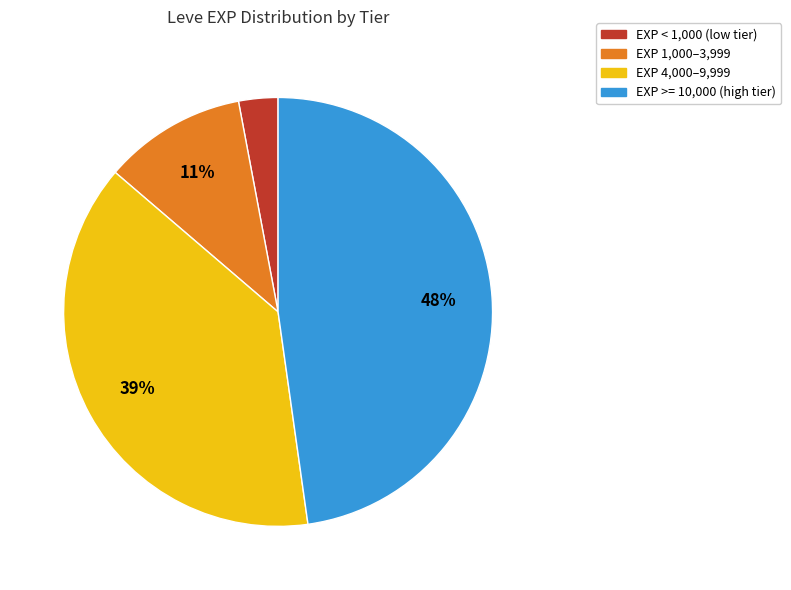

To the nearest percent, what portion does EXP 4,000–9,999 represent?

39%